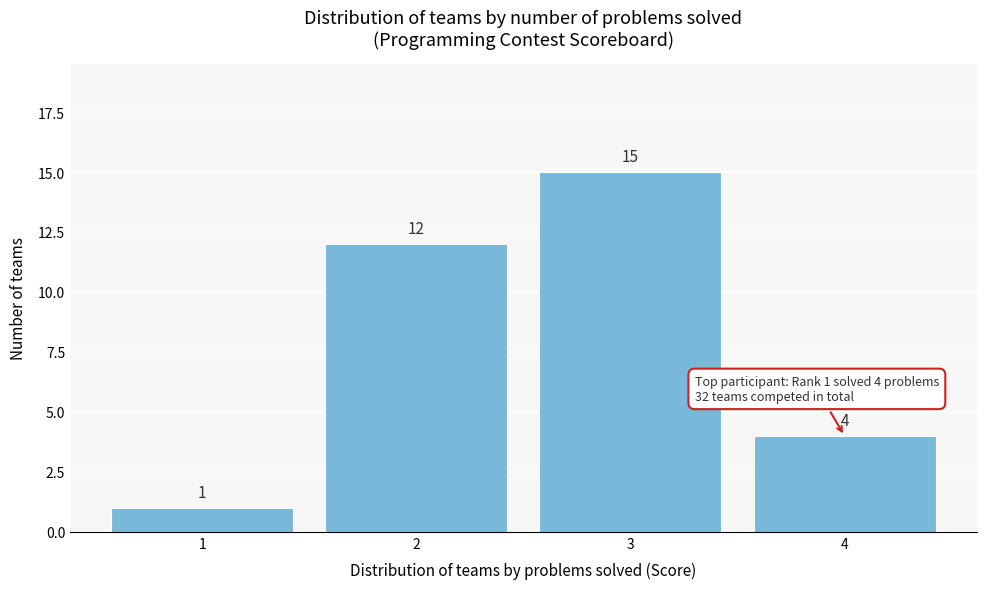

How tall is the bar that spans 2.5 to 3.5 on the x-axis?

15